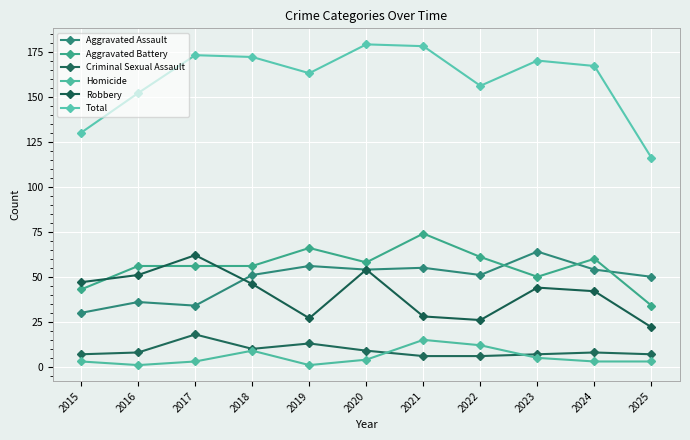

True or false: Aggravated Assault has a value of 30 at 2015.

True